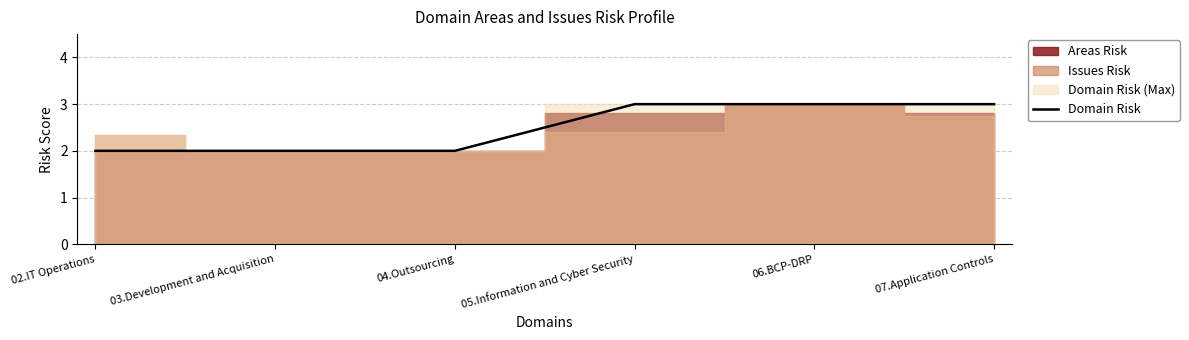

At which category does the chart reach its minimum across all series?

02.IT Operations